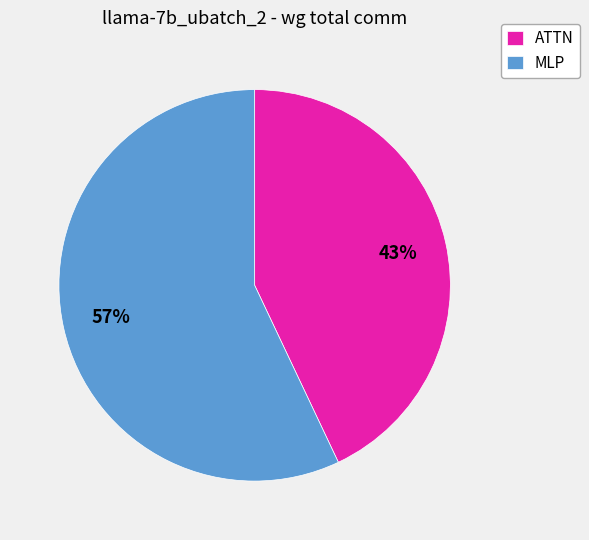

Between MLP and ATTN, which is larger?

MLP